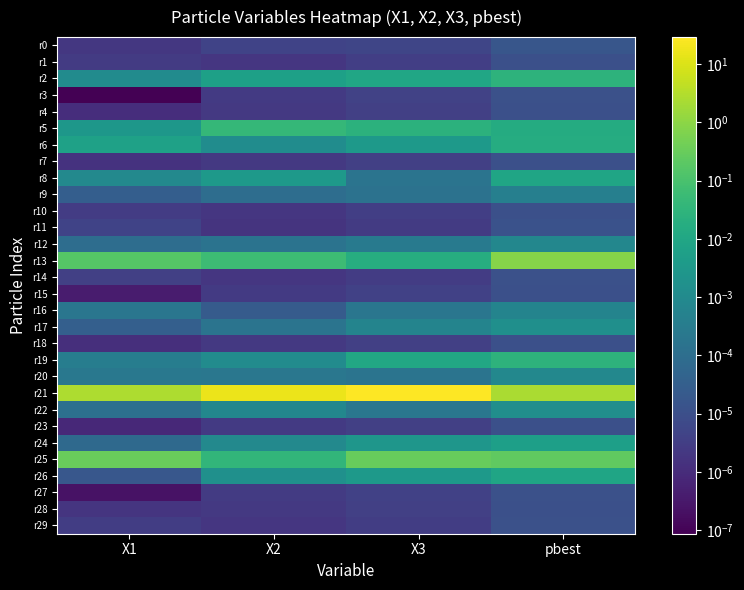

At how many categories does at least one series exceed 18?

1